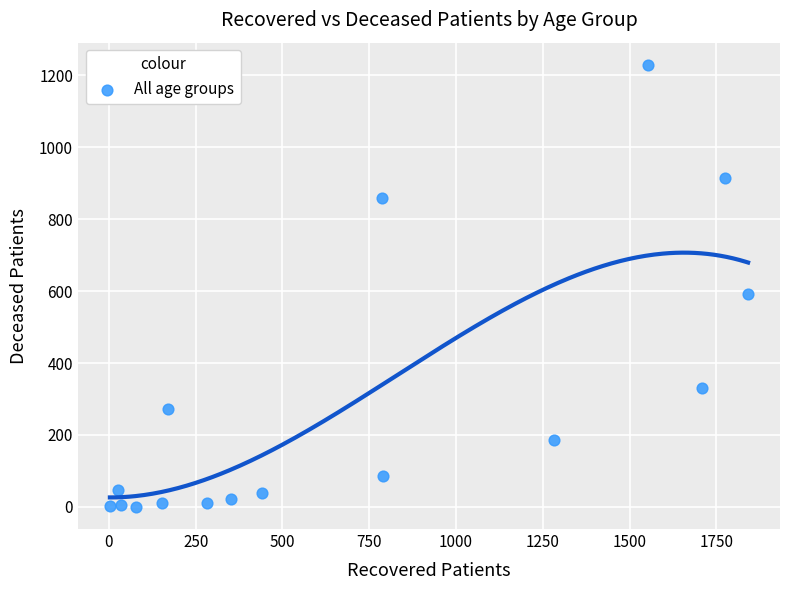

What Y value in the scatter plot is closest to 614?

592